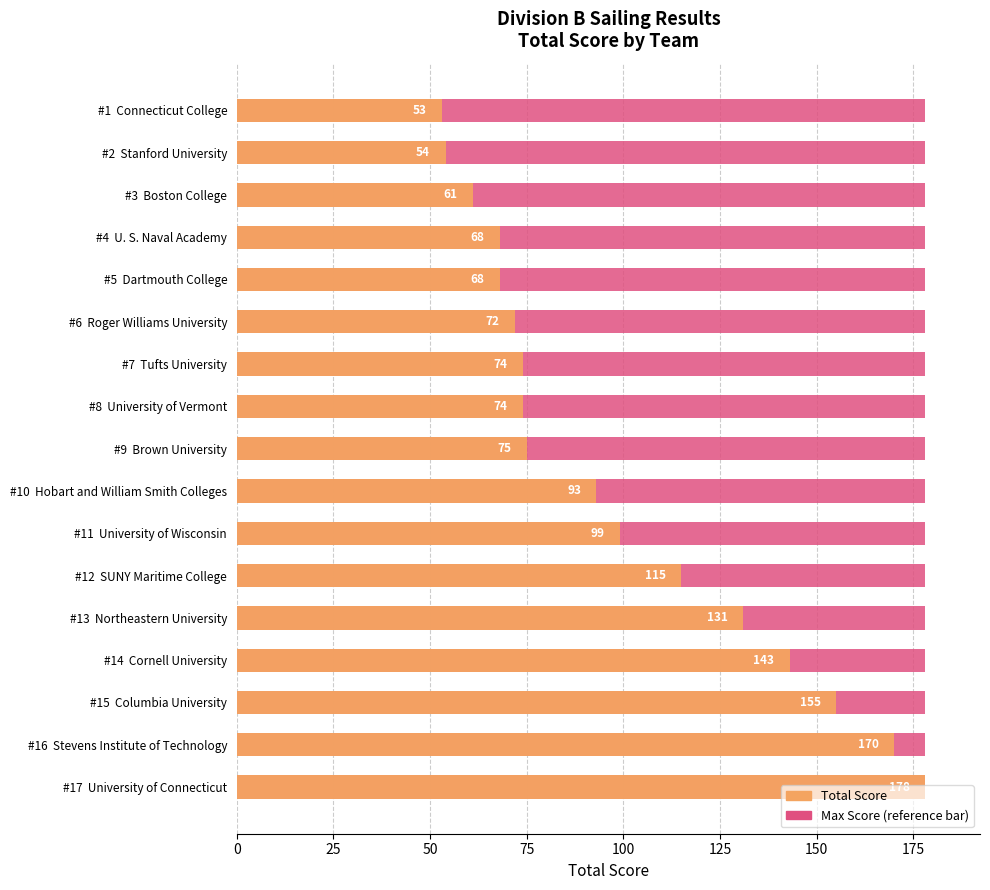

Is the value of Total Score at 13 greater than the value of Max Score (reference) at 9?

Yes